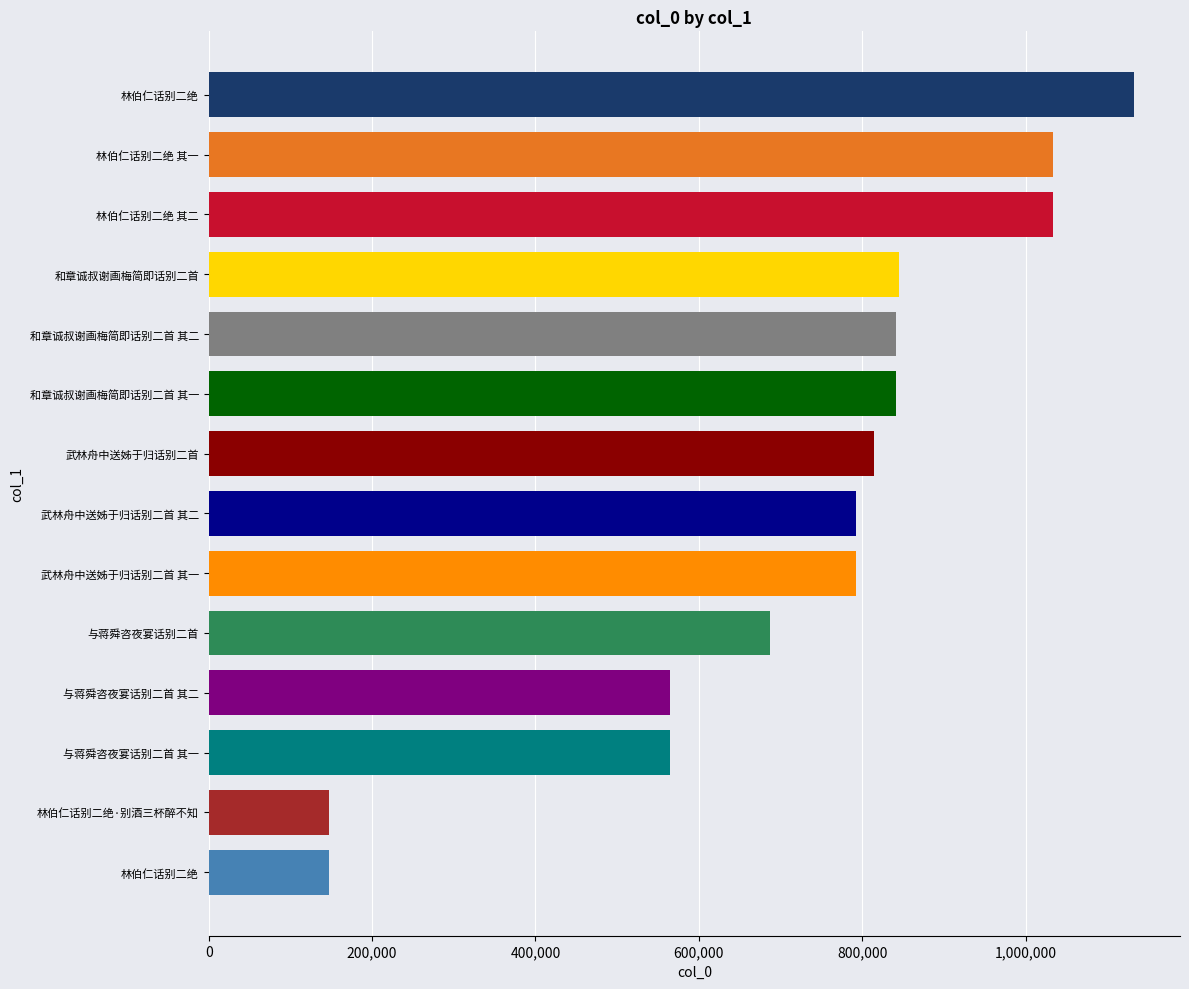

List the labels in order of value, smallest first.

林伯仁话别二绝, 林伯仁话别二绝·别酒三杯醉不知, 与蒋舜咨夜宴话别二首 其一, 与蒋舜咨夜宴话别二首 其二, 与蒋舜咨夜宴话别二首, 武林舟中送姊于归话别二首 其一, 武林舟中送姊于归话别二首 其二, 武林舟中送姊于归话别二首, 和章诚叔谢画梅简即话别二首 其一, 和章诚叔谢画梅简即话别二首 其二, 和章诚叔谢画梅简即话别二首, 林伯仁话别二绝 其二, 林伯仁话别二绝 其一, 林伯仁话别二绝